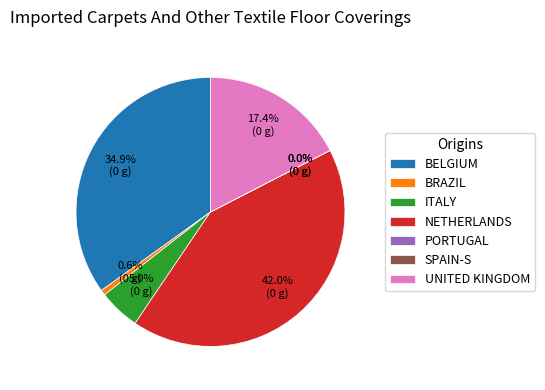

What is the ratio of the value at BELGIUM to the value at UNITED KINGDOM?

2.0